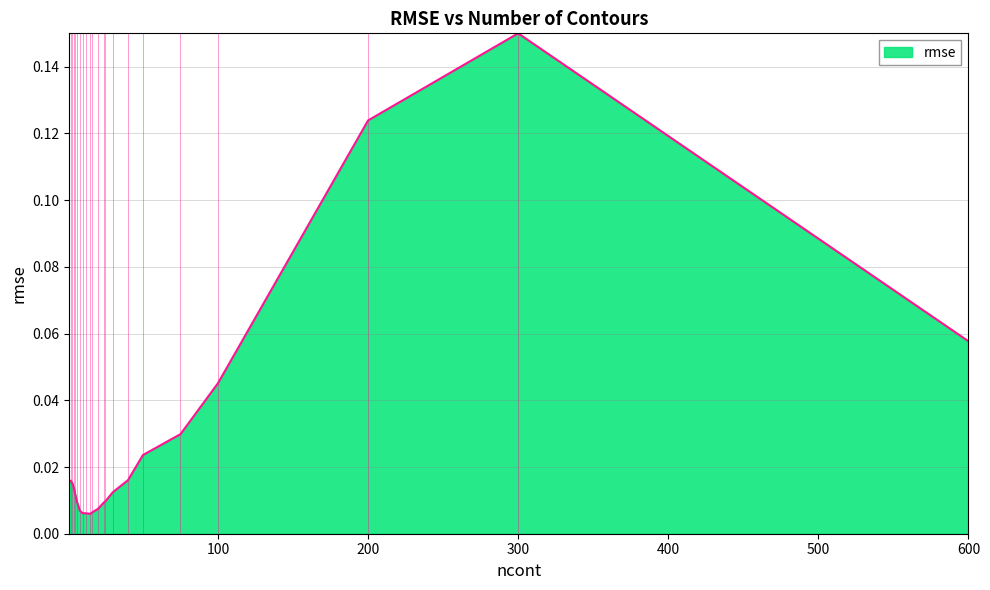

Does the chart have visible grid lines?

Yes